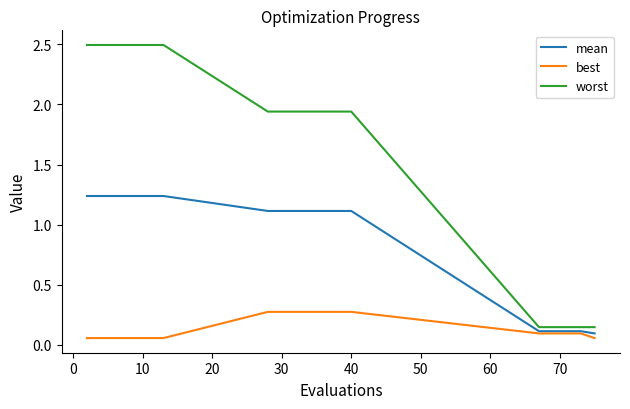

Which series has the largest range (max minus min)?

worst